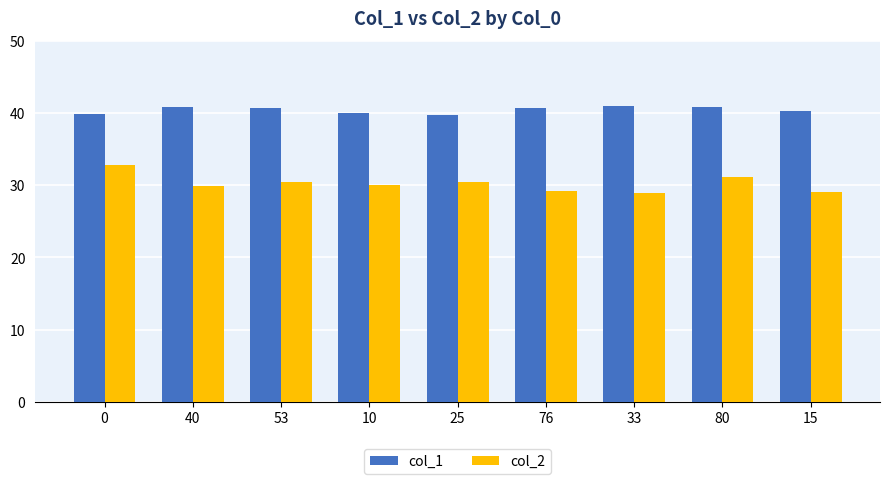

What is the label of the 5th bar from the right?

25